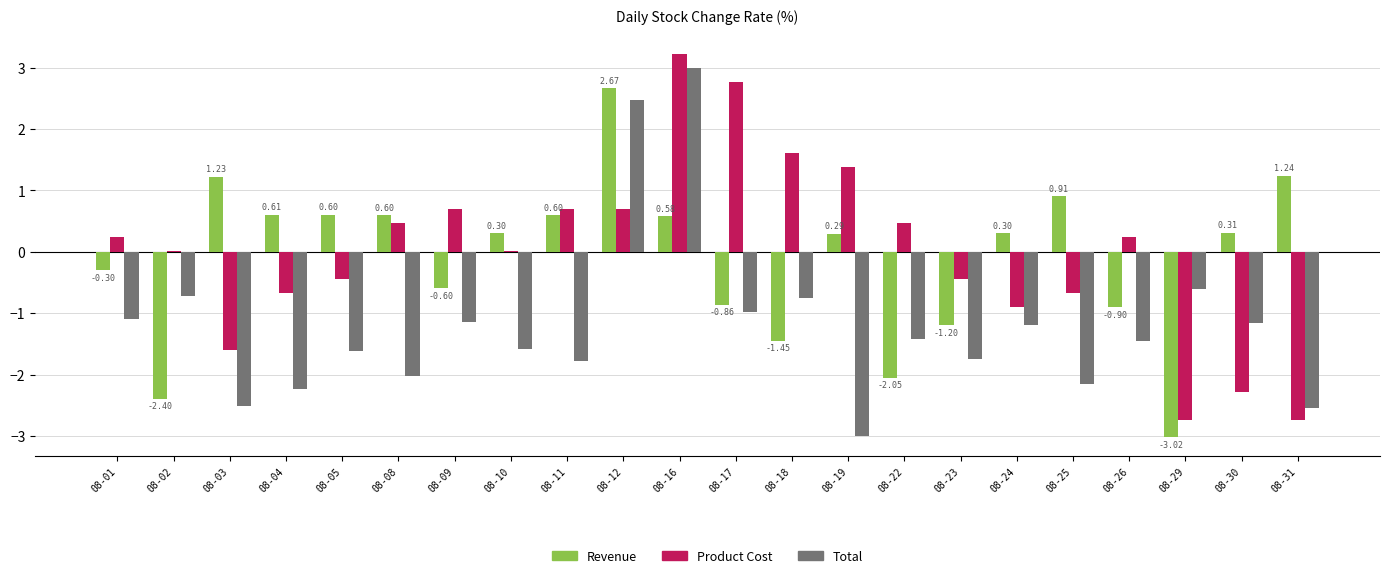

At which label is Total closest to 0?

08-29